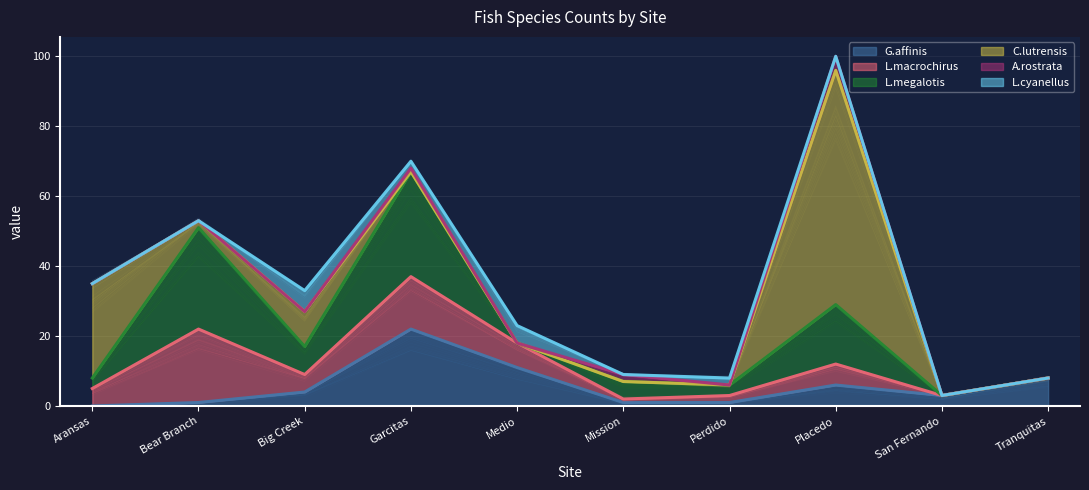

Where is the first local minimum for L.megalotis?

Big Creek